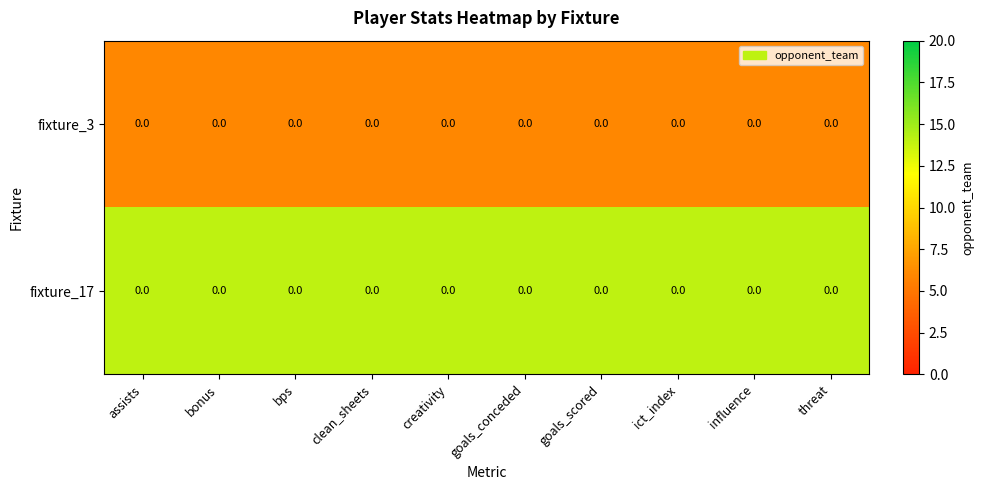

What is the sum of the fixture_3 values at bps and ict_index?

12